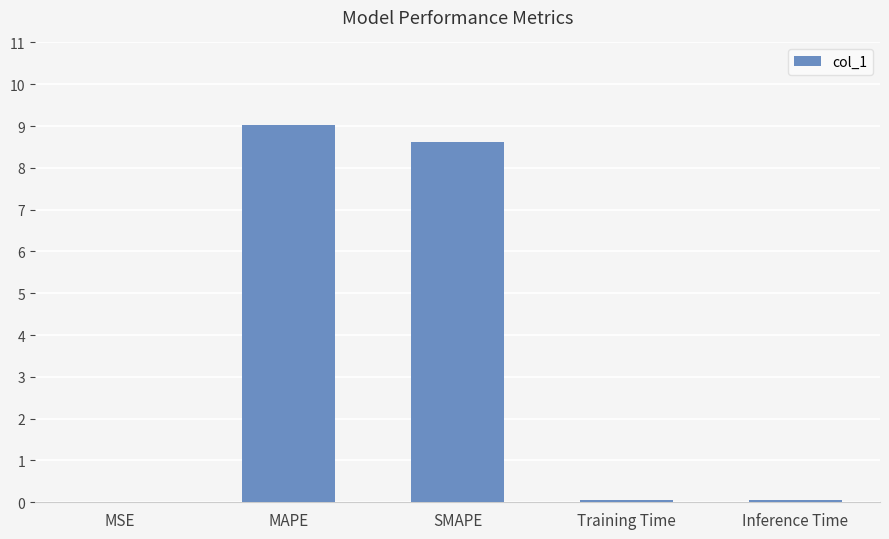

What is the approximate value at SMAPE?

8.6